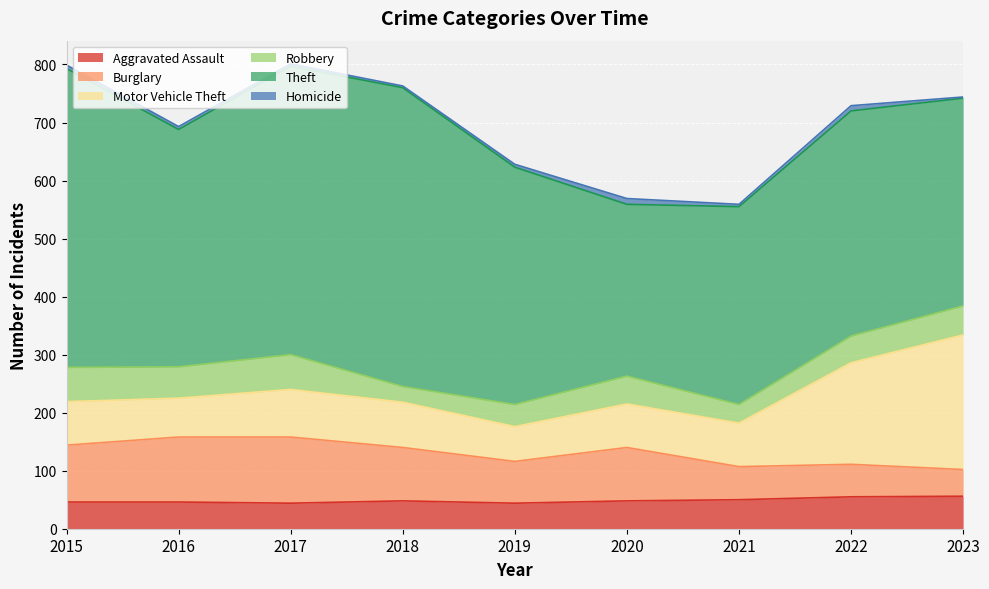

What is the value of the Motor Vehicle Theft point at the 3rd from the left?

82